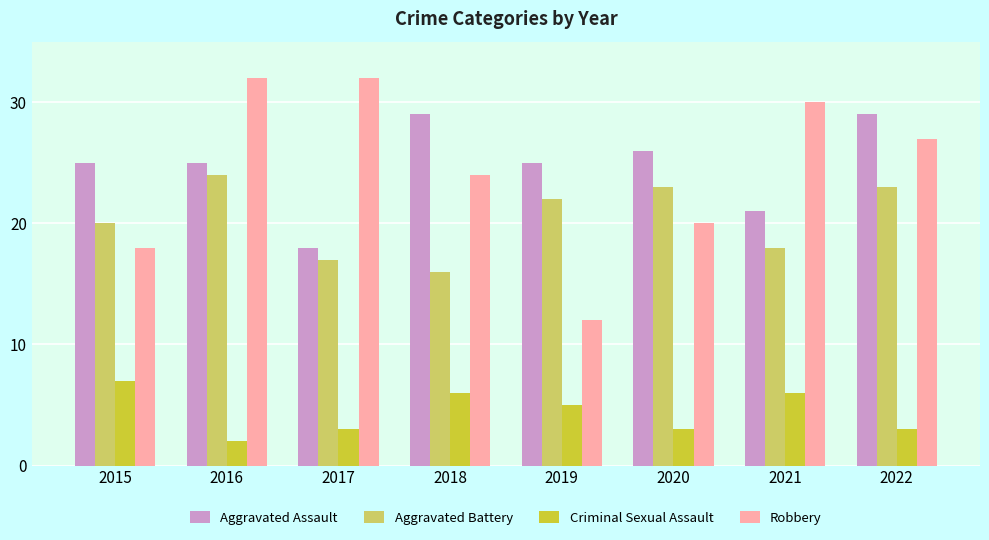

How many data points in Robbery are less than 27?

4